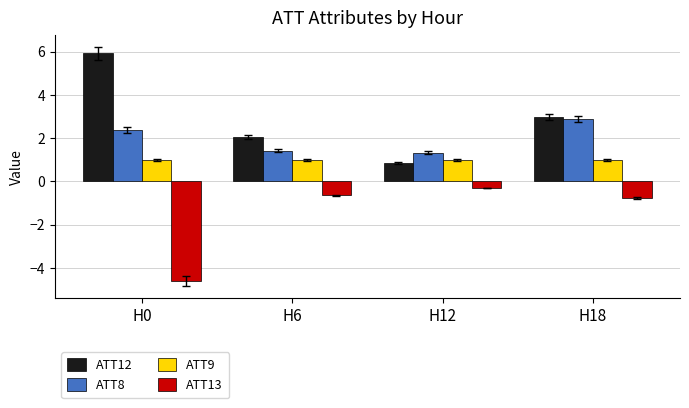

What is the lowest value of the ATT13 series?

-4.6